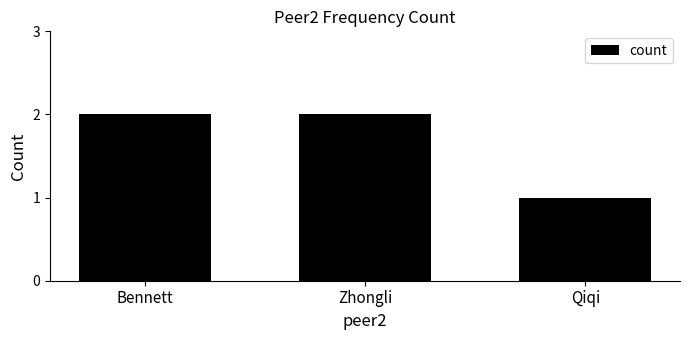

What is the sum of all values?

5